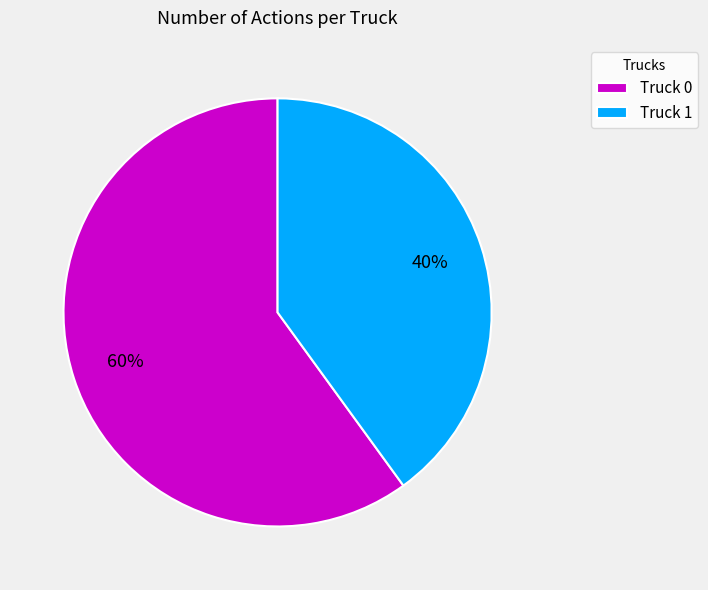

Approximately how many times larger is the value at Truck 1 compared to Truck 0?

0.7